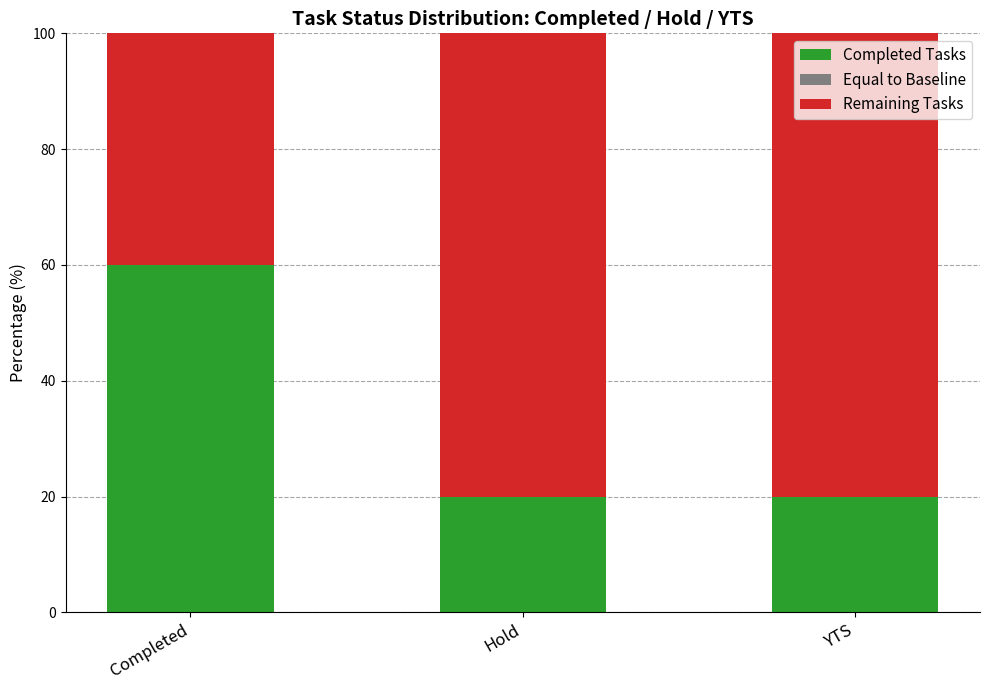

What is the minimum value for Completed Tasks?

20